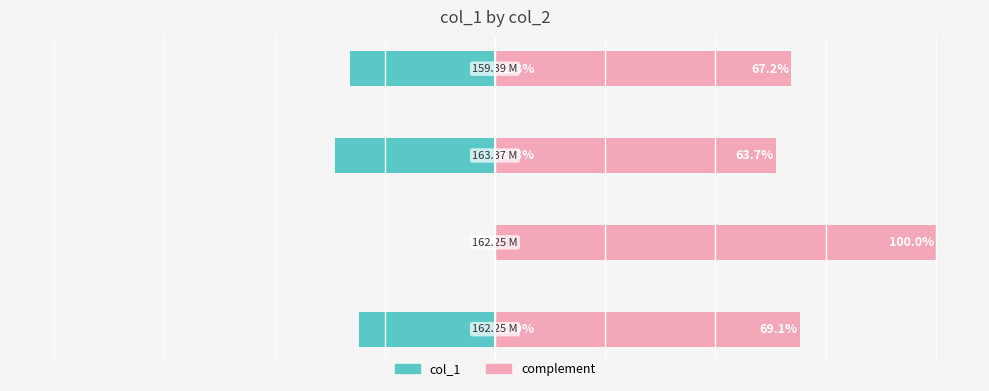

Reading right to left, extract all data points from this chart.

col_1: 3=-32.8	2=-36.3	1=0.0	0=-30.9
complement: 3=67.2	2=63.7	1=100.0	0=69.1